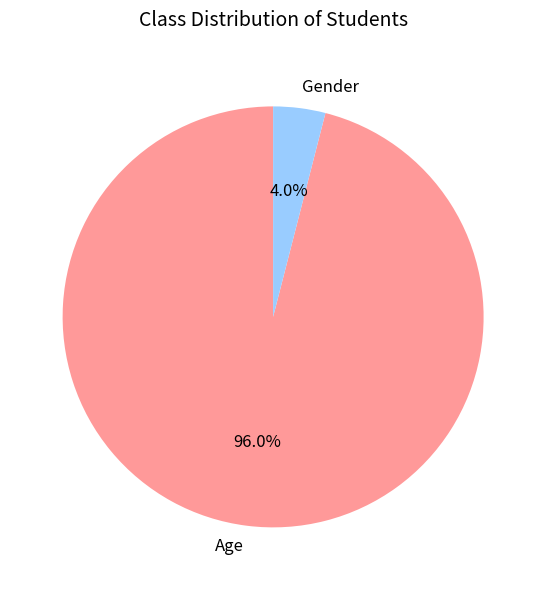

Rank the categories by value from lowest to highest.

Gender, Age